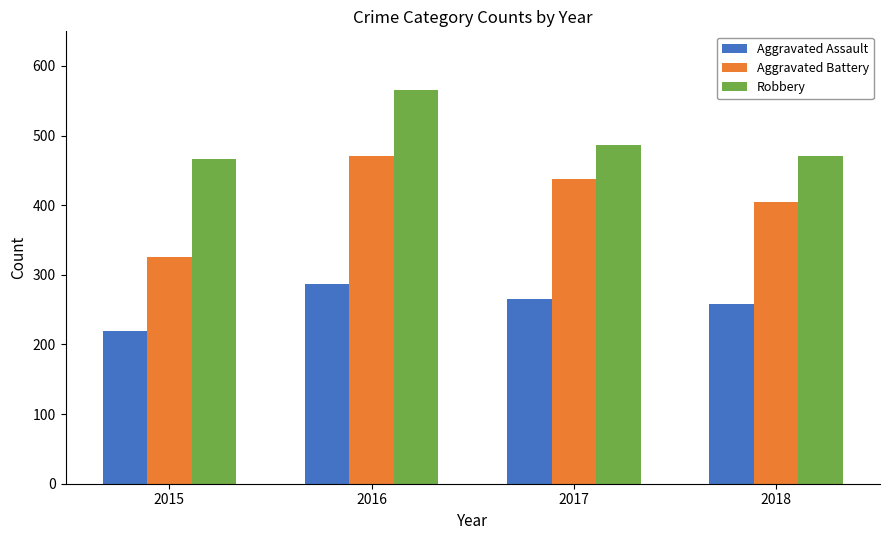

The value of Aggravated Battery at 2017 is 141. True or false?

False